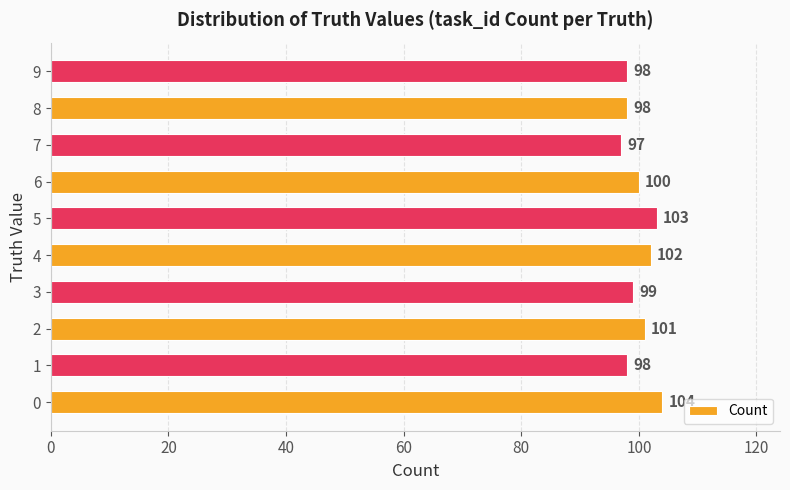

Between 4 and 1, which is larger?

4